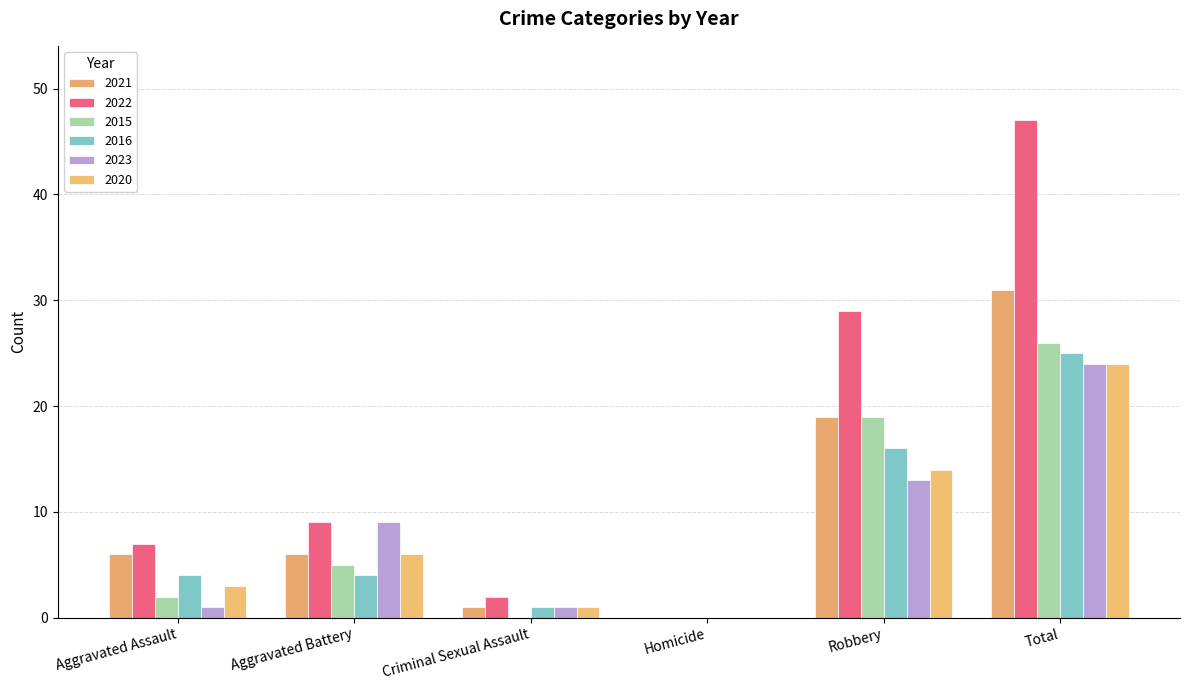

What is the value of the 2021 bar at the 6th from the left?

31